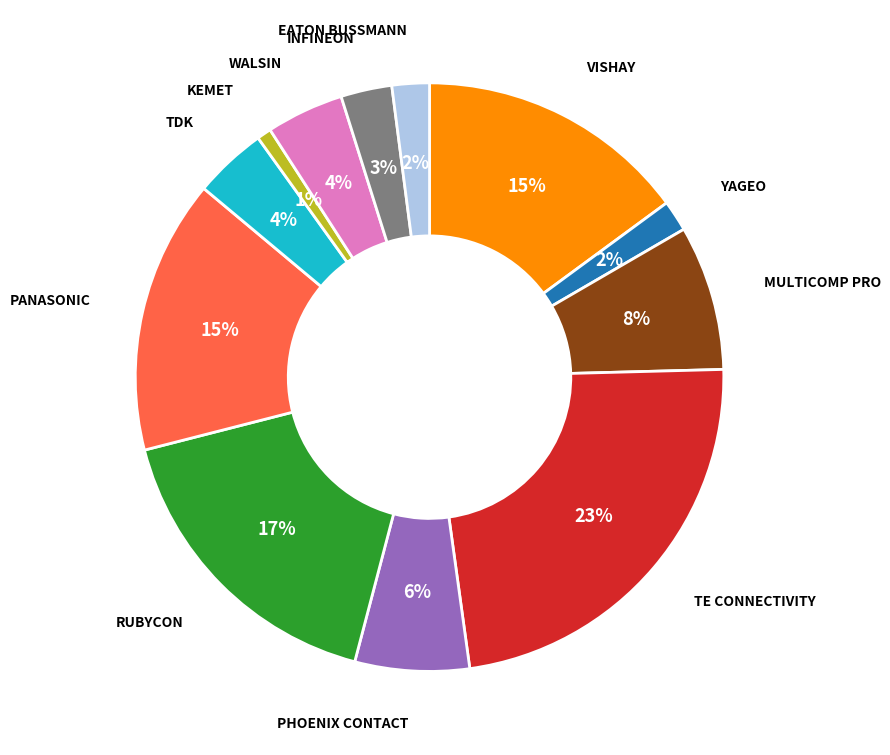

To the nearest percent, what is the difference between the largest and smallest slice percentages?

22%